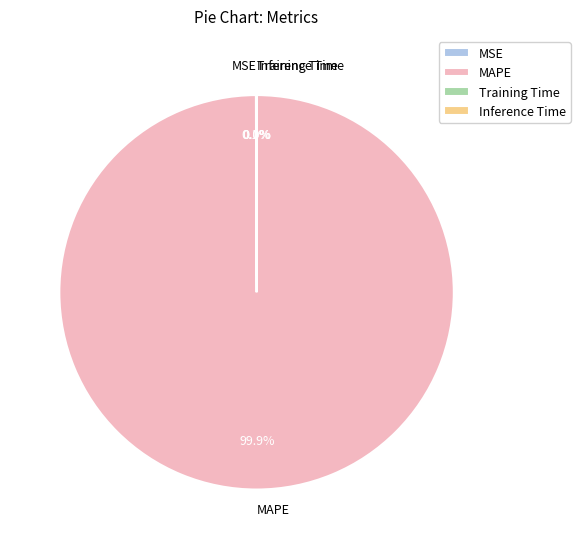

Does any single category account for the majority?

Yes